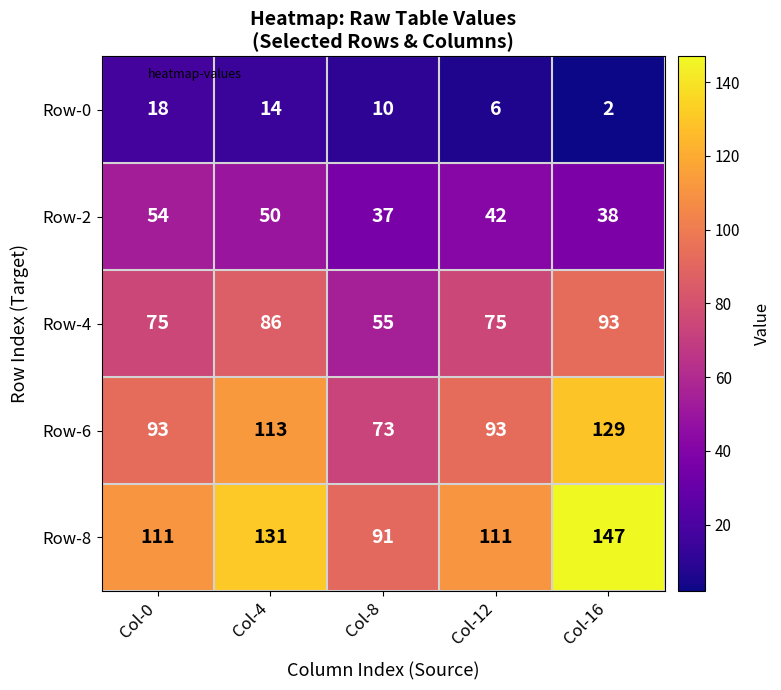

What is the total value across all series at Col-4?

394